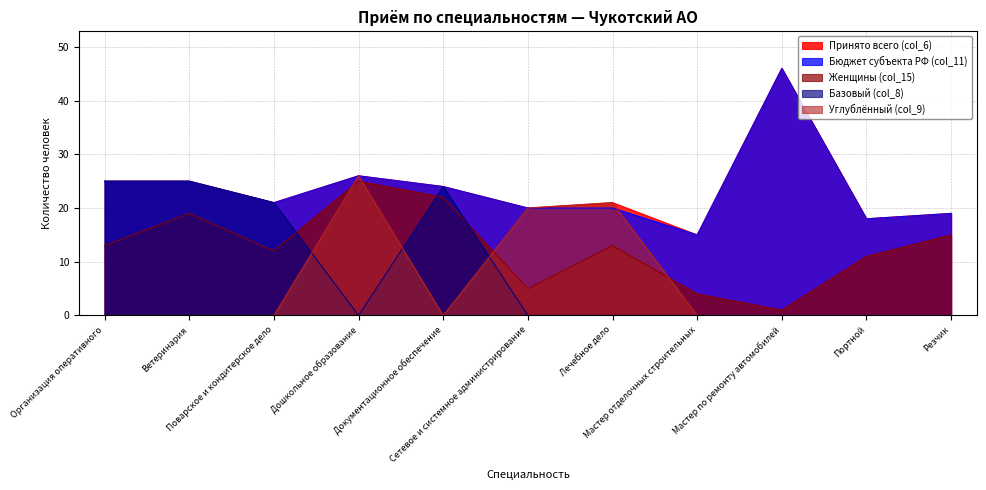

Which category has the highest value across all series?

Мастер по ремонту автомобилей